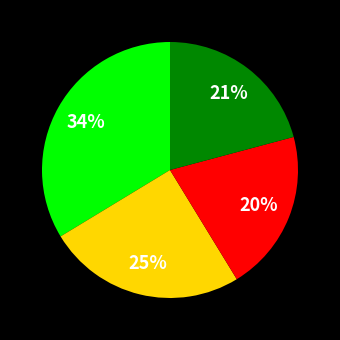

To the nearest percent, what is the average slice percentage?

25%